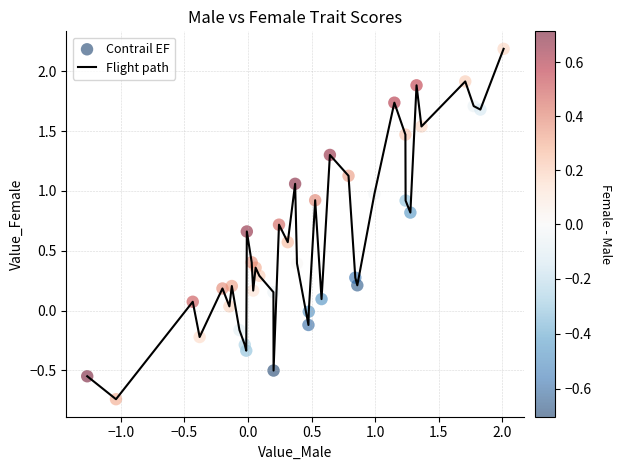

What is the difference between the maximum and minimum values?

2.9